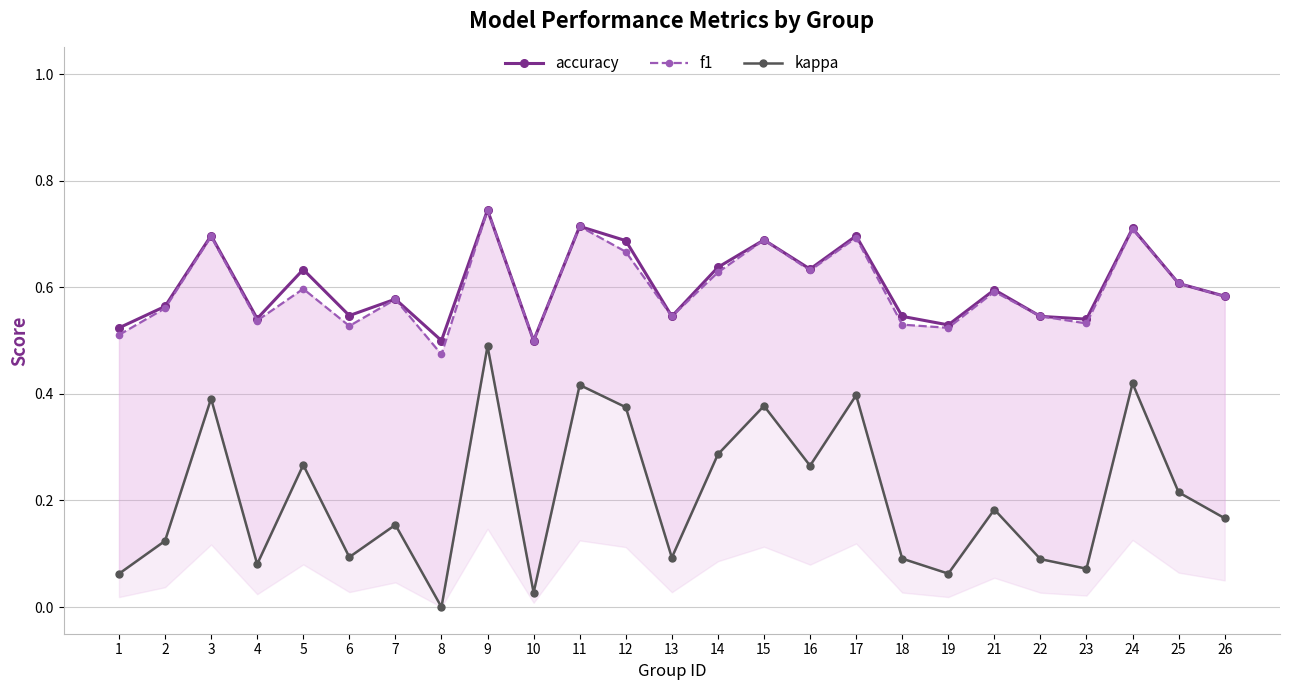

Rank the series at 15 from lowest to highest value.

kappa, accuracy, f1